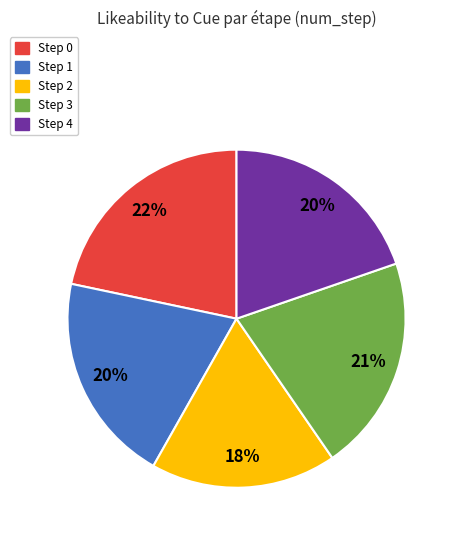

Is there any slice that represents more than half of the pie?

No